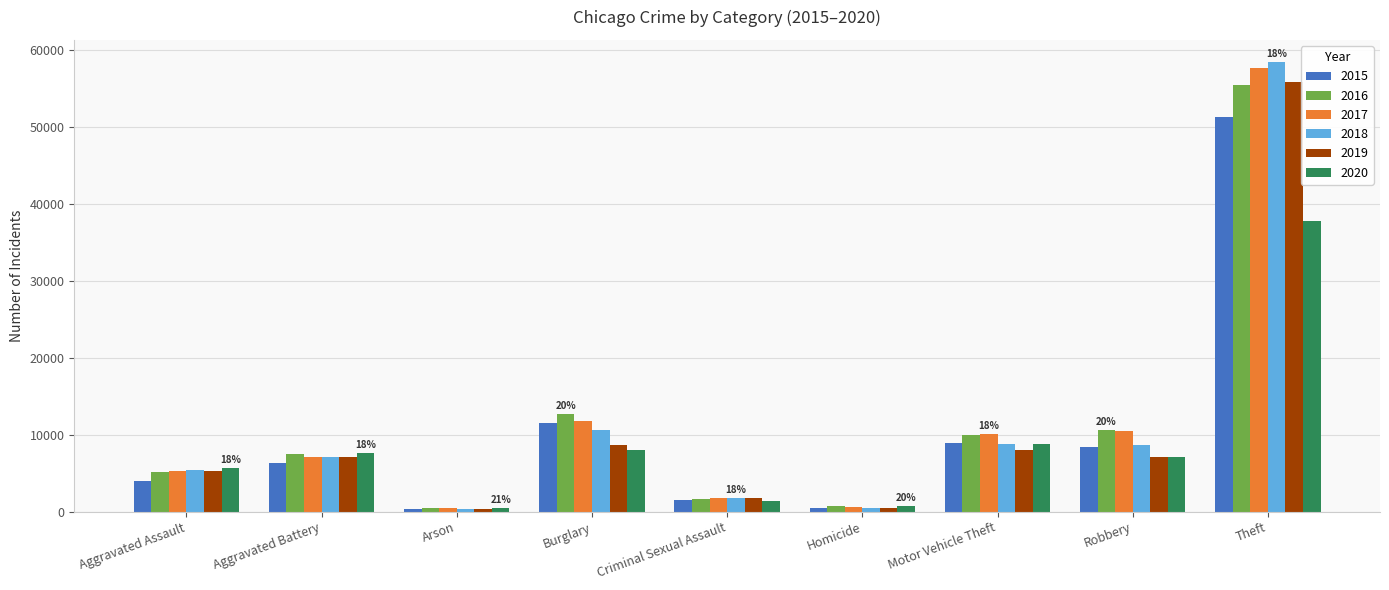

At which category is the sum across all series the highest?

Theft